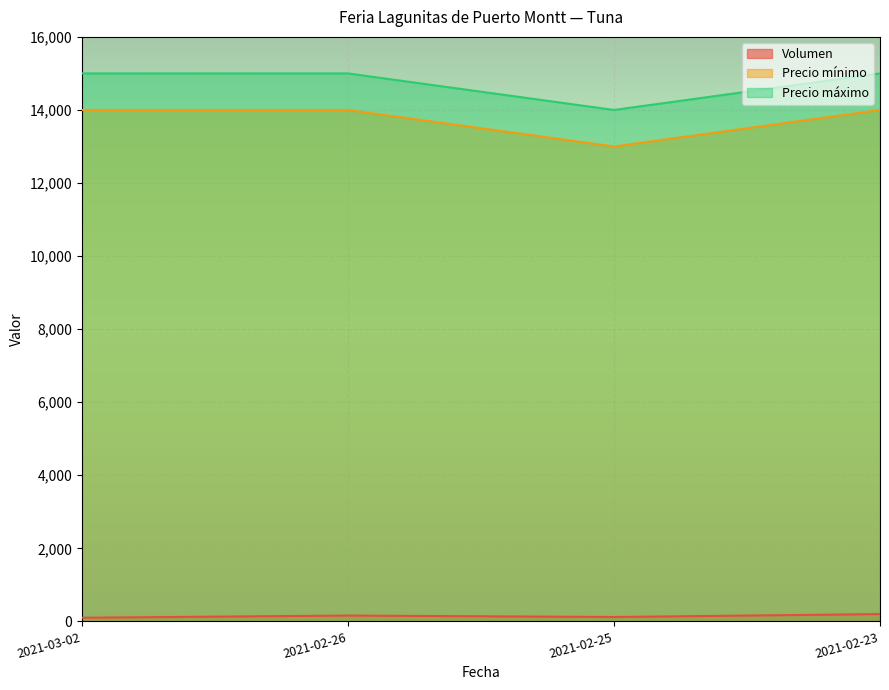

What is the value of the Precio máximo point at the 2nd from the left?

15000